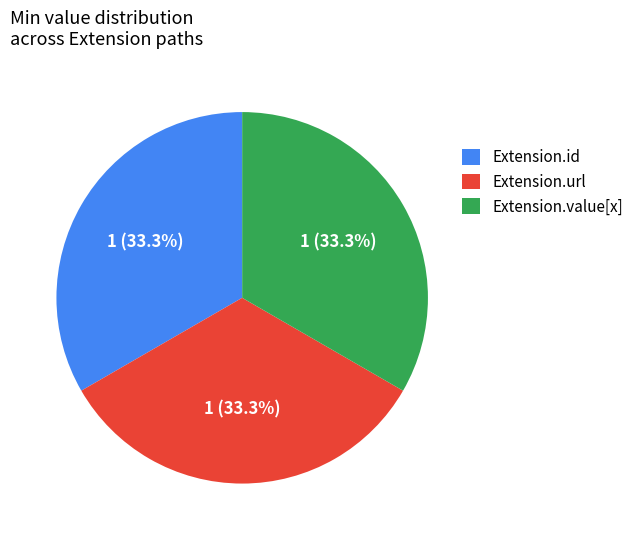

What is the ratio of the value at Extension.url to the value at Extension.value[x]?

1.0